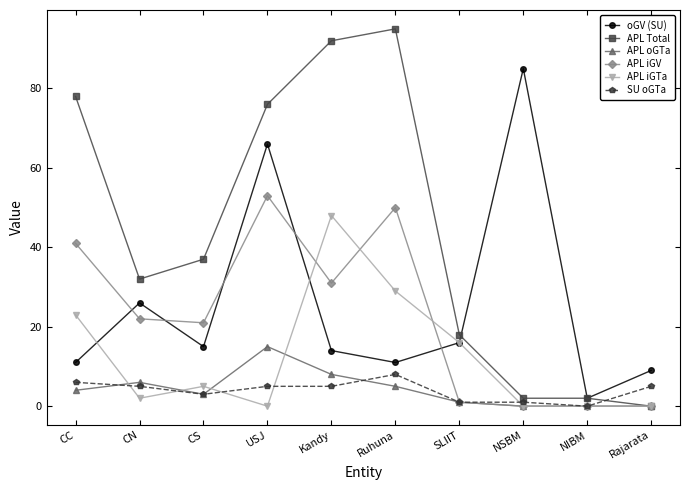

True or false: APL iGTa and APL iGV intersect in this chart.

True